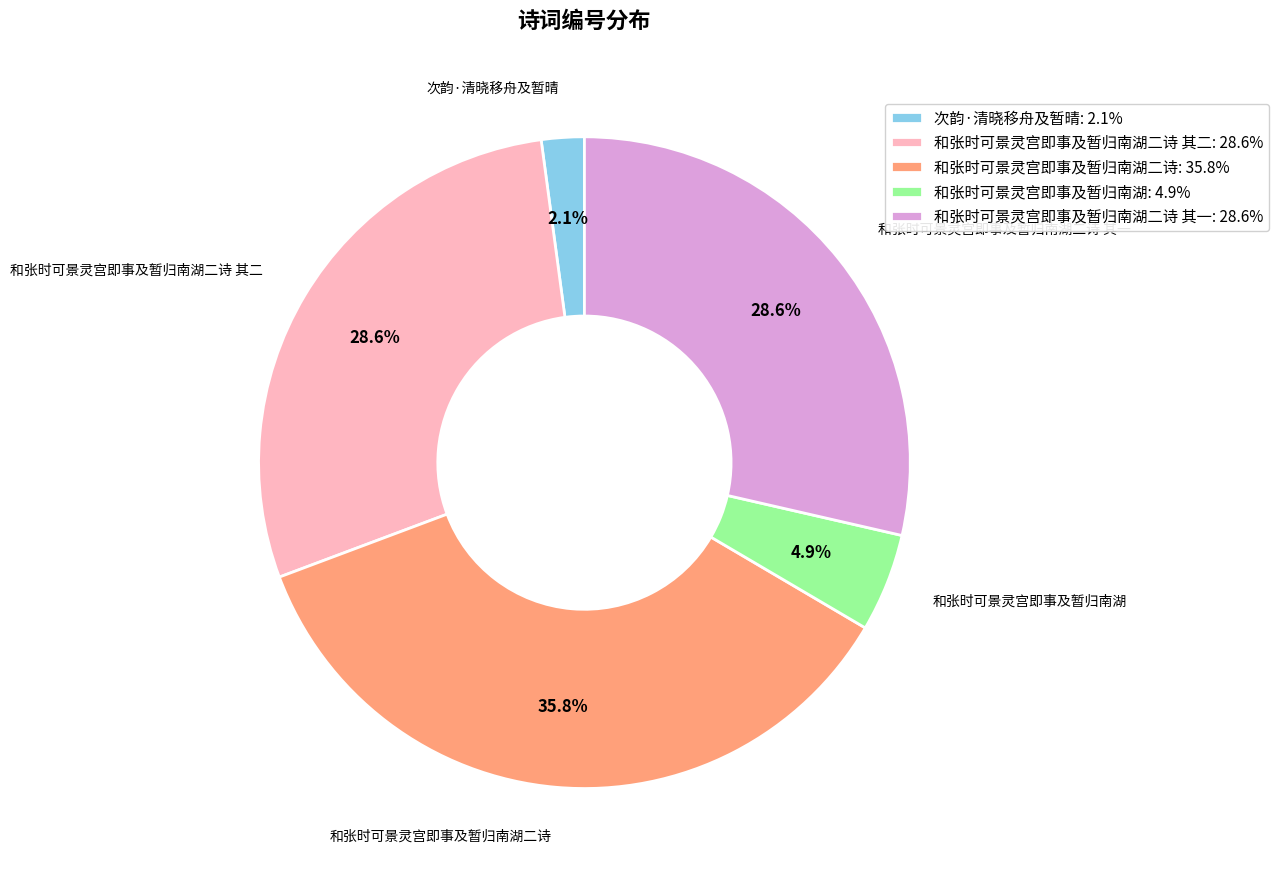

Is there a majority slice in this chart?

No